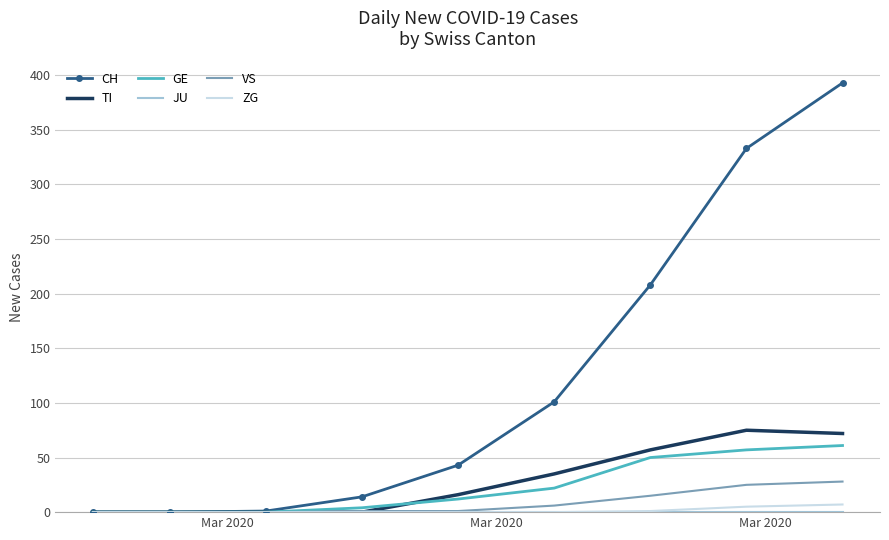

Which series has the widest spread of values?

CH